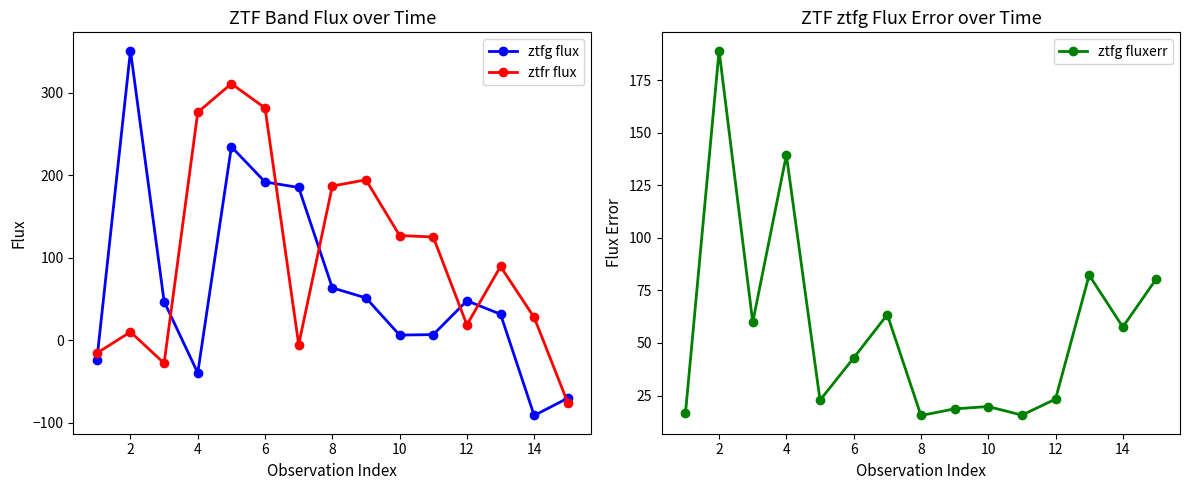

List the series in order of their overall mean, highest first.

ztfr flux, ztfg flux, ztfg fluxerr